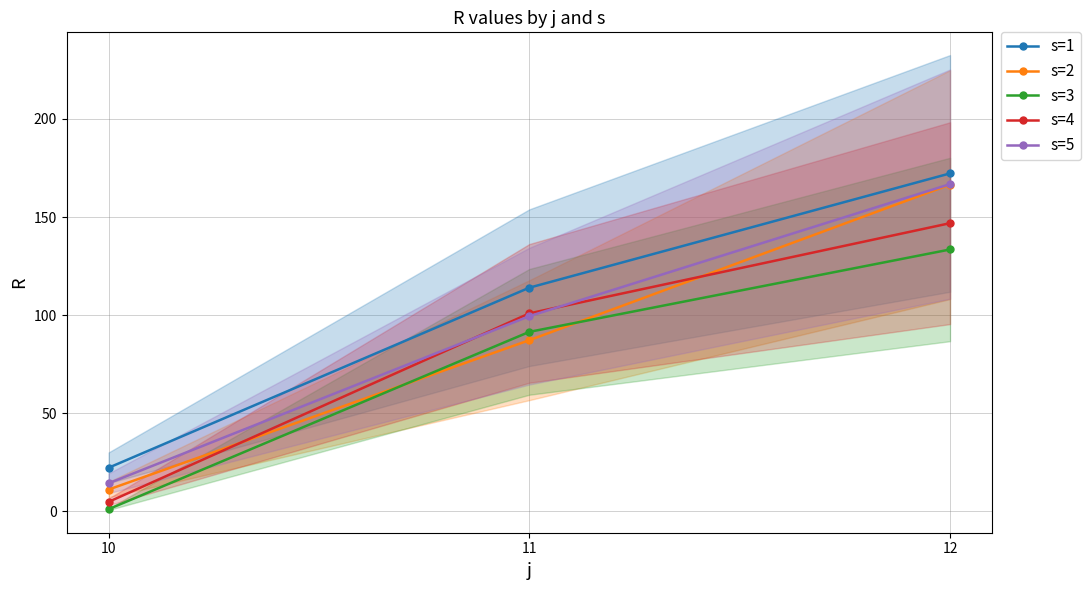

Is the value of s=5 at 12 greater than the value of s=2 at 11?

Yes